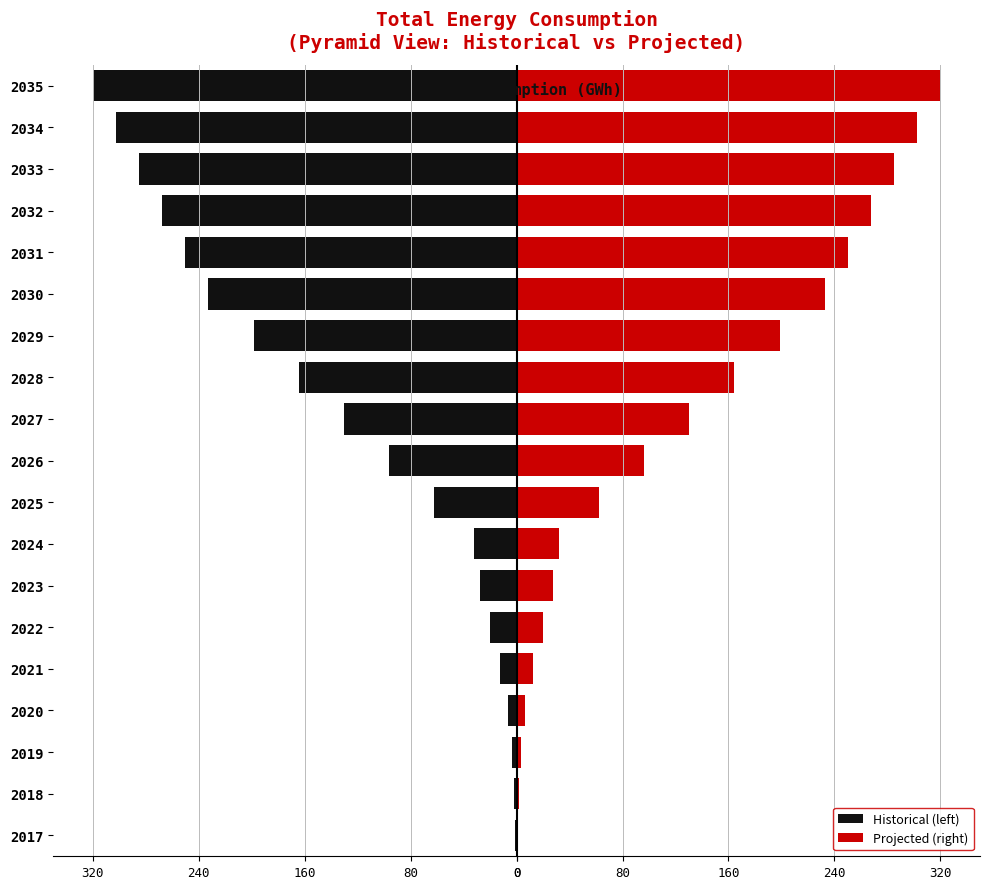

How many bars are there in total?

38